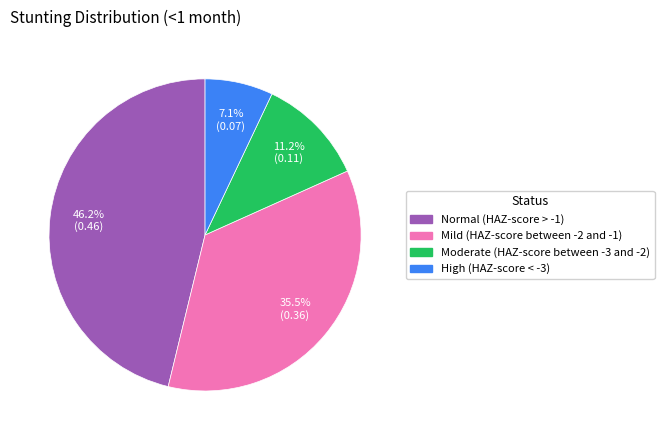

What portion of the pie excludes Moderate (HAZ-score between -3 and -2)?

88.8%